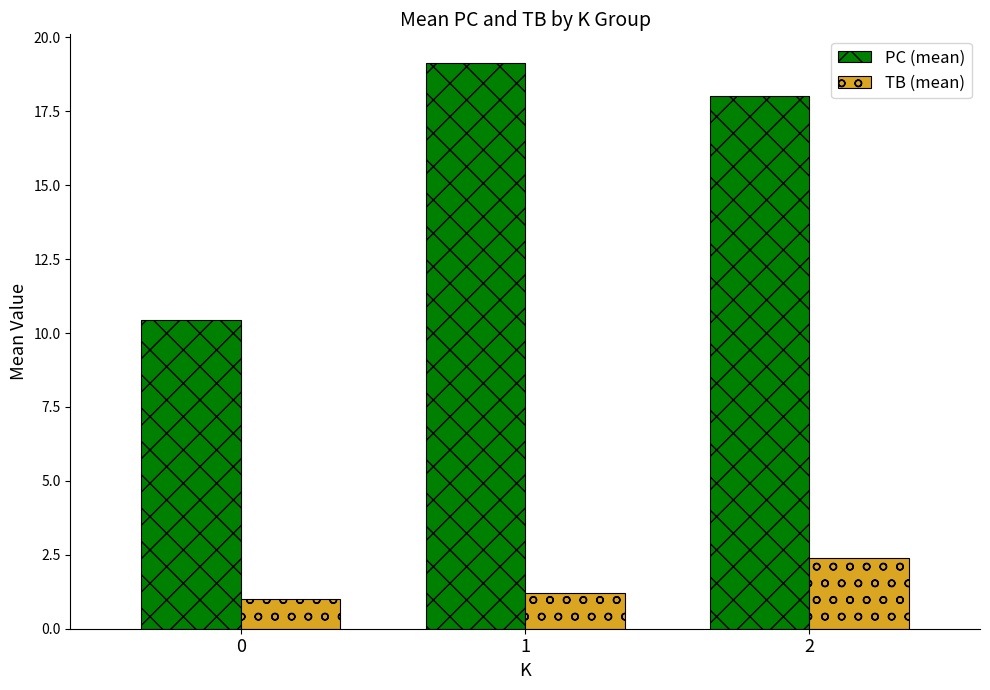

Rank the series by their average value, from lowest to highest.

TB (mean), PC (mean)